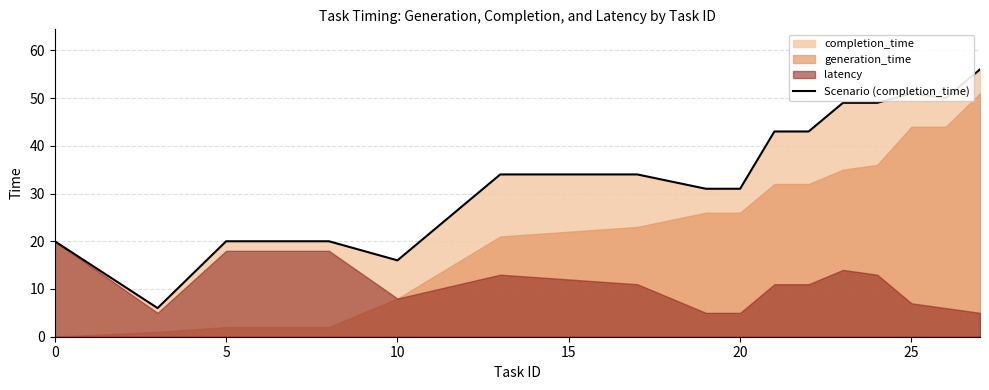

The Scenario (completion_time) series shows 27 at 25. True or false?

False